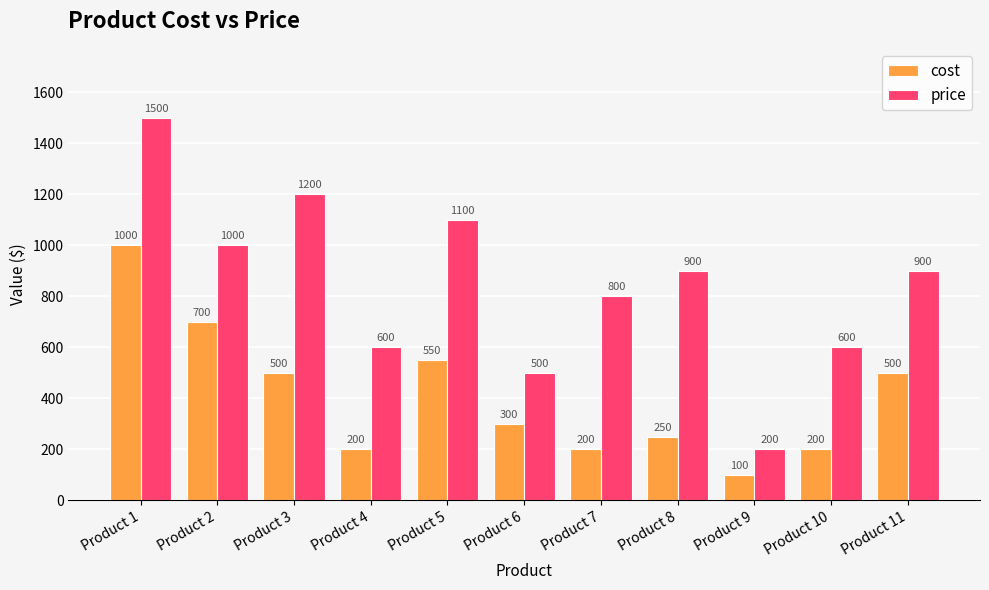

At how many categories does at least one series exceed 131?

11